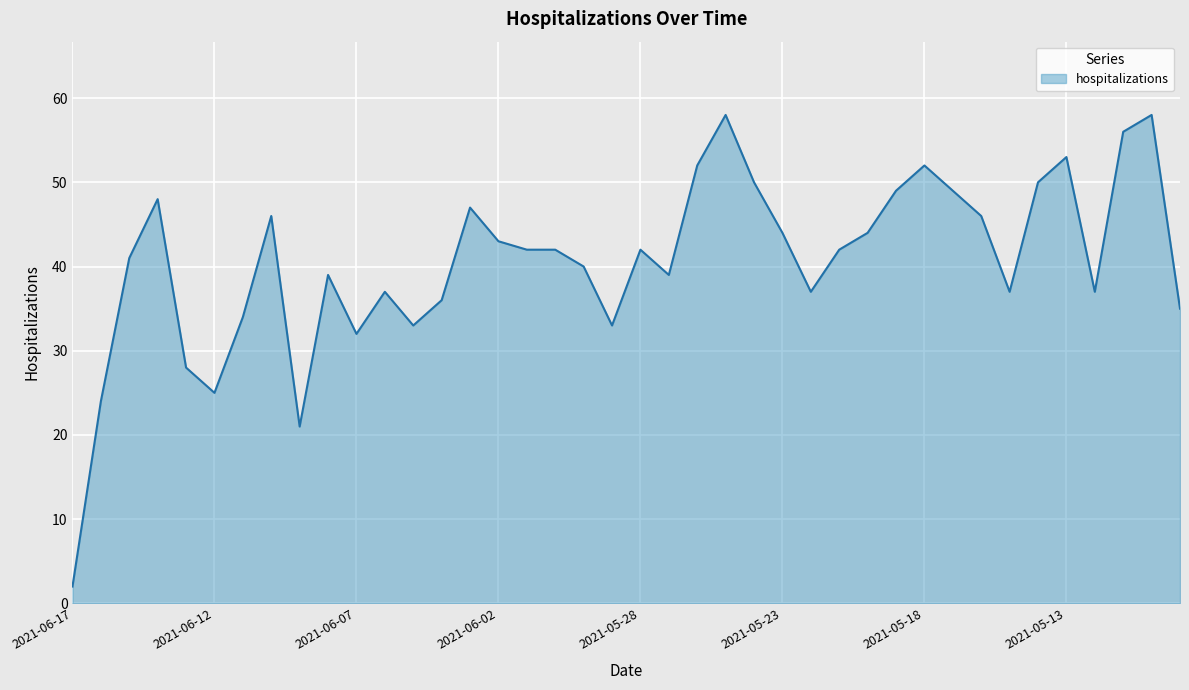

What is the difference between the maximum and minimum values?

56